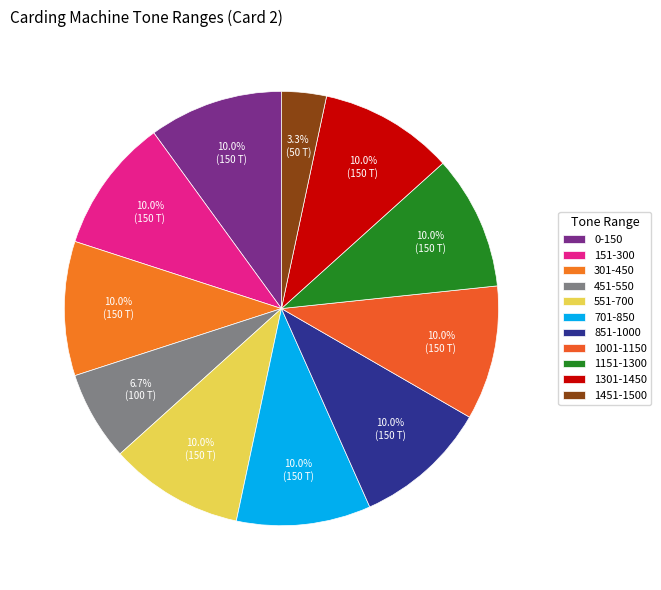

Which category has the smallest portion of the pie?

1451-1500